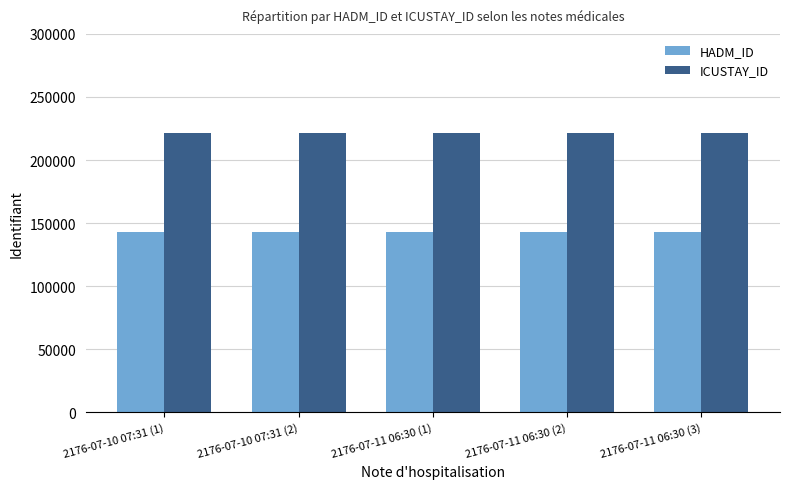

What is the spread (max minus min) of values at 2176-07-10 07:31 (2)?

78488